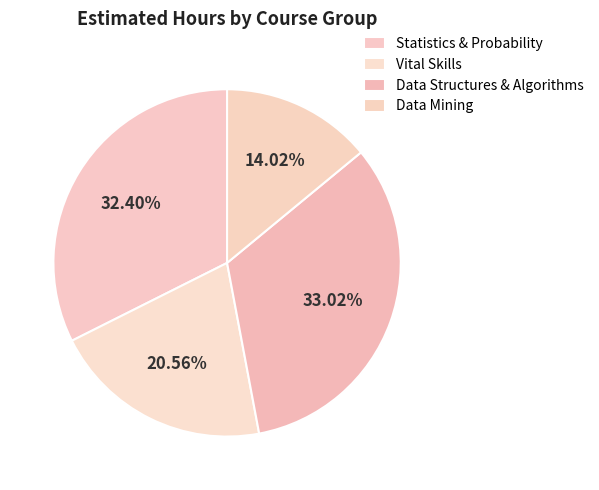

Does any single category account for the majority?

No